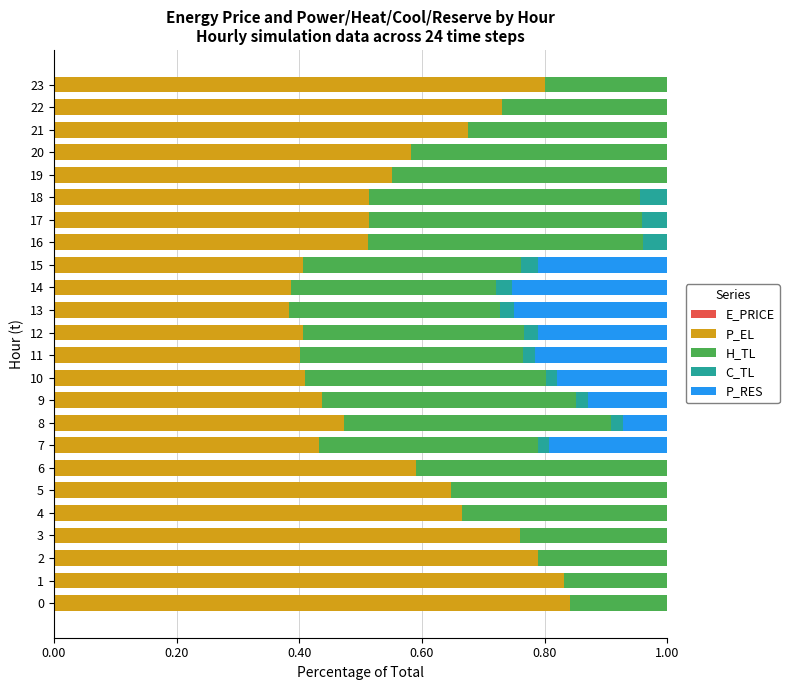

Count the number of data series in this chart.

5